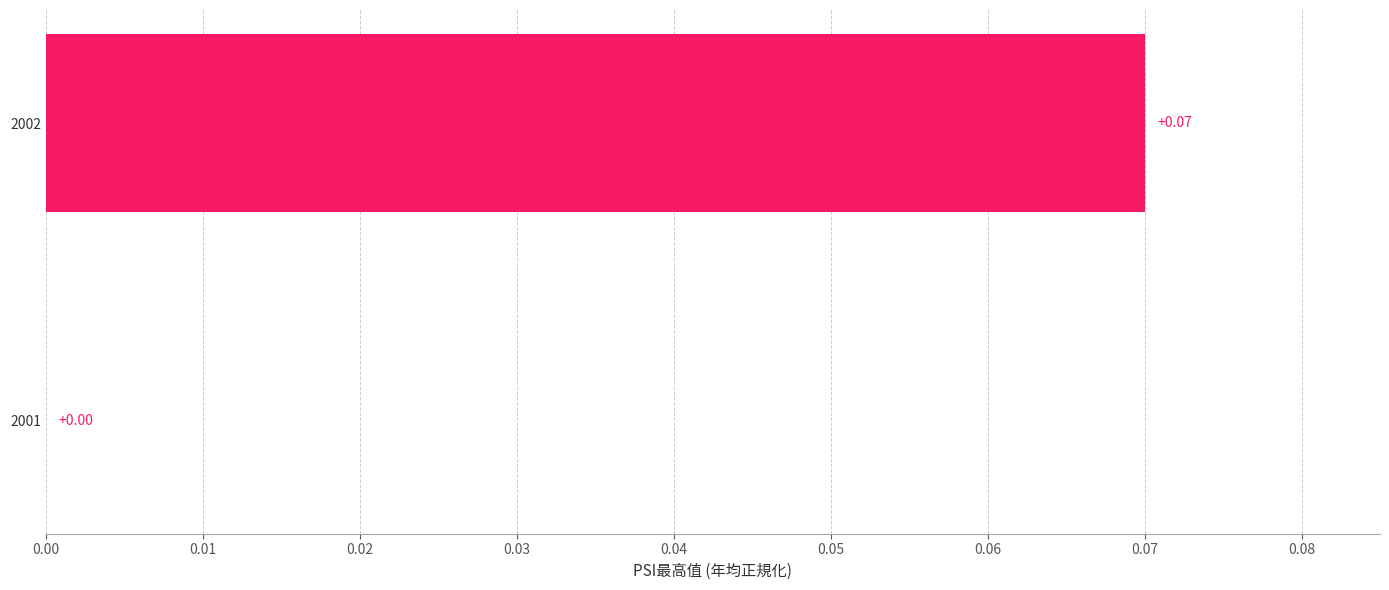

What is the change in value from 2001 to 2002?

+0.1